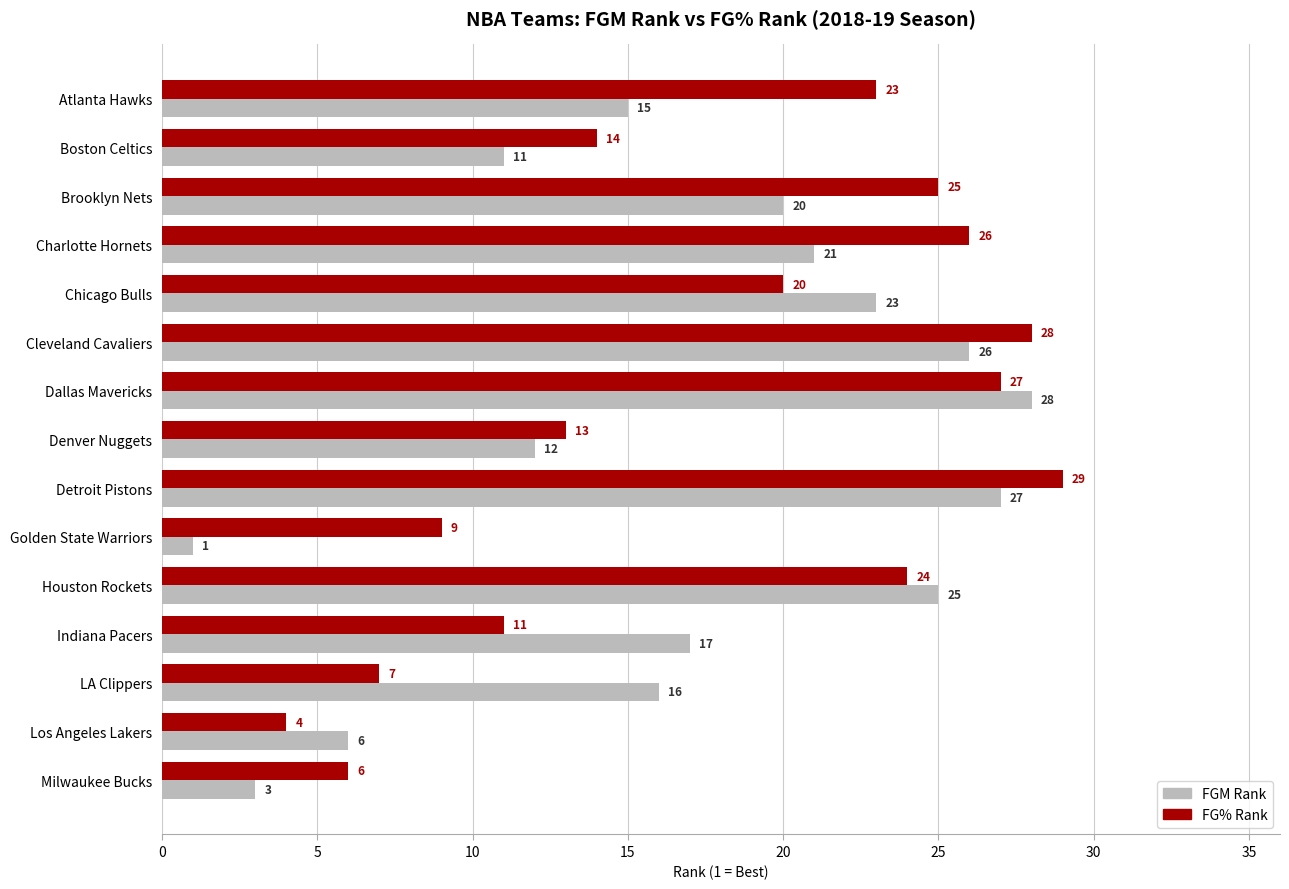

Which category has the lowest value in the FGM Rank series?

Golden State Warriors